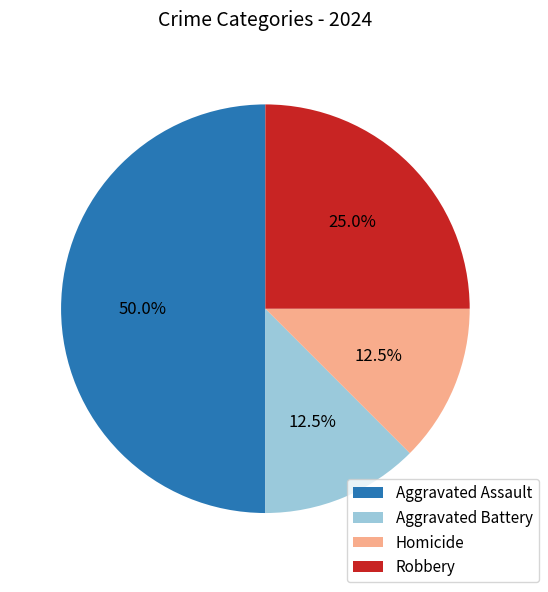

What is the largest slice in the pie chart?

Aggravated Assault